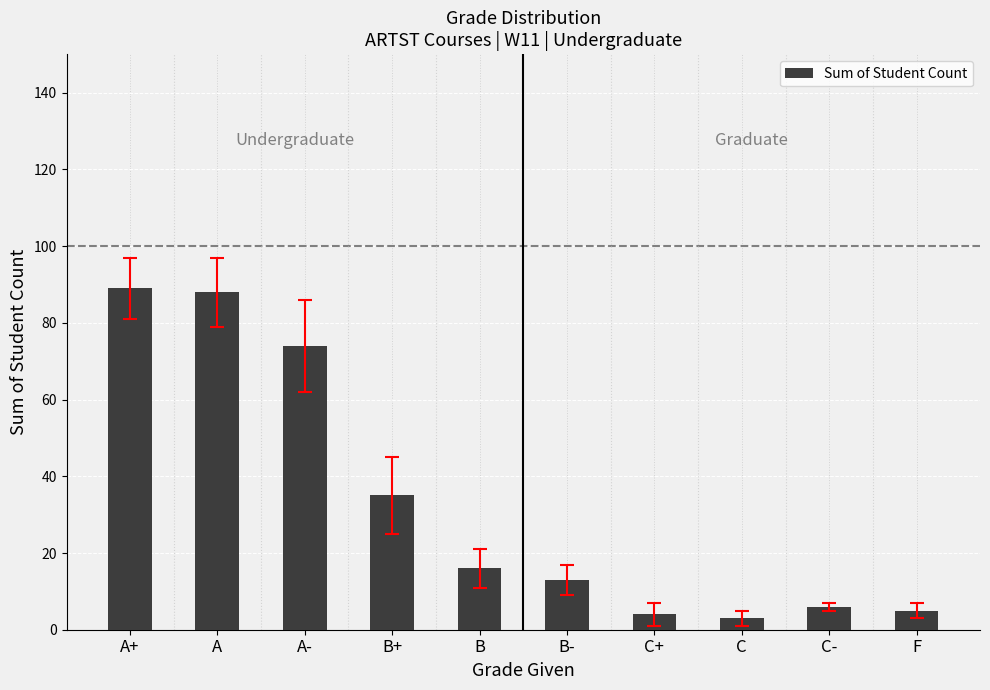

How many distinct data groups are displayed?

1